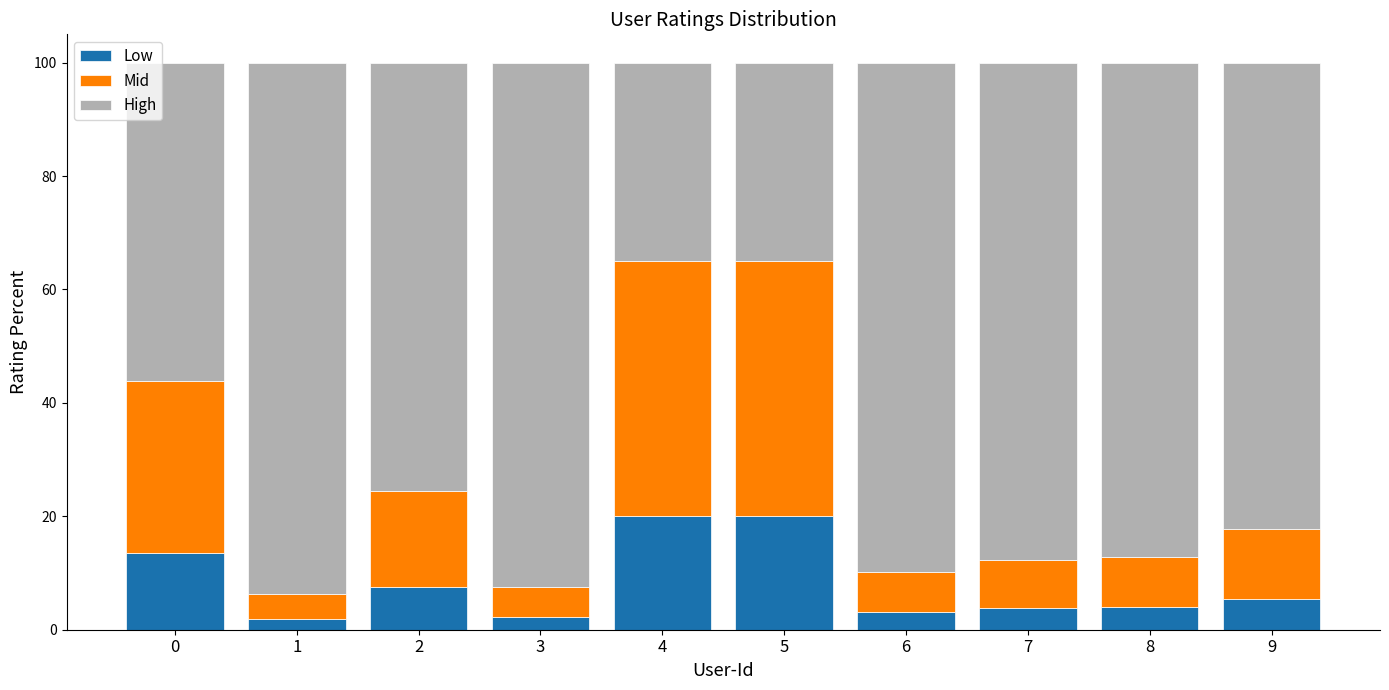

What is the maximum value for Low?

20.0